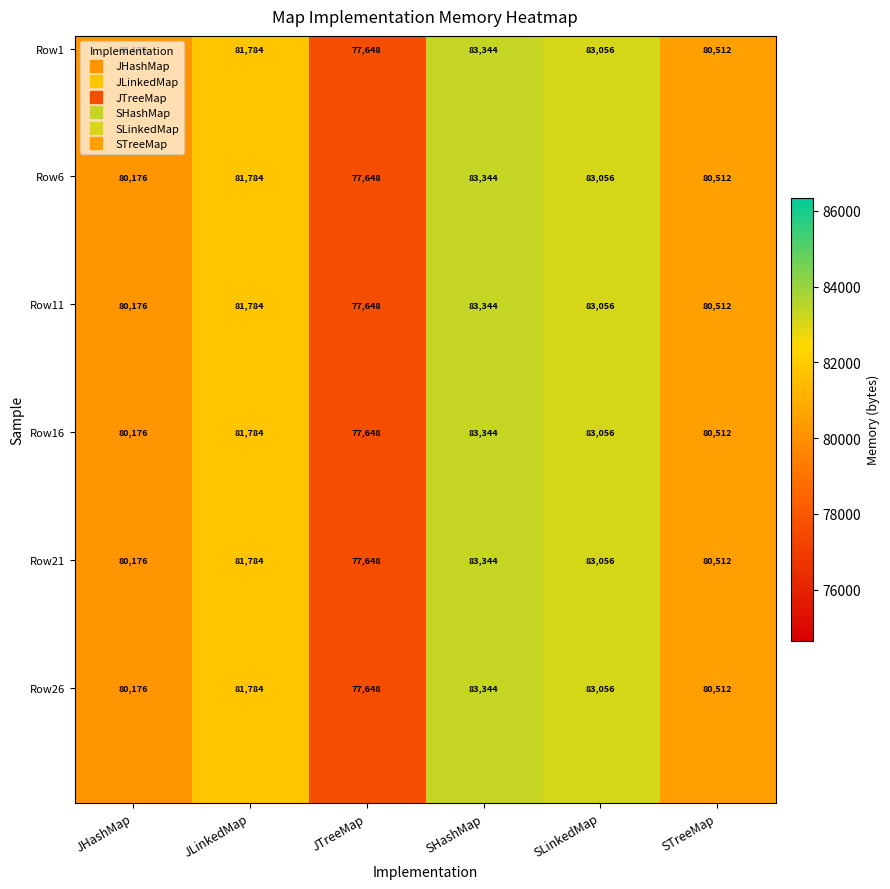

Which series has the largest range (max minus min)?

Row1